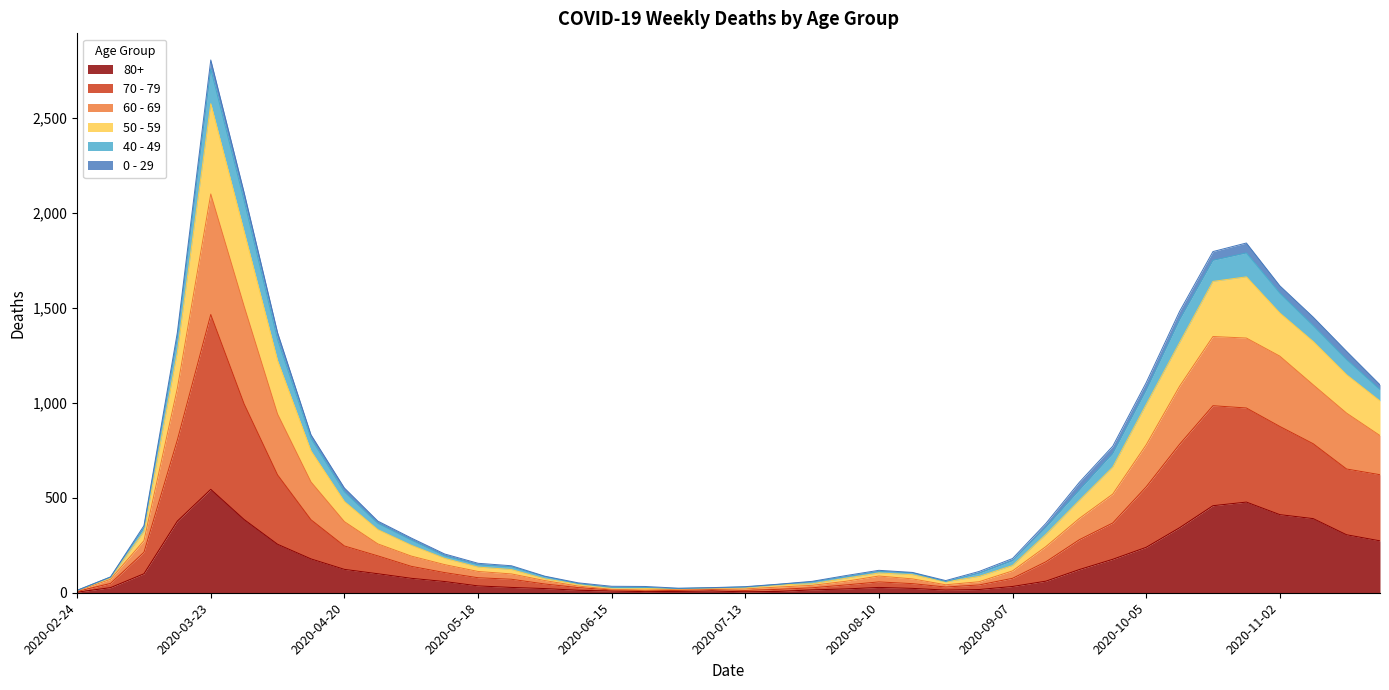

What position from the left is 2020-09-14?

30